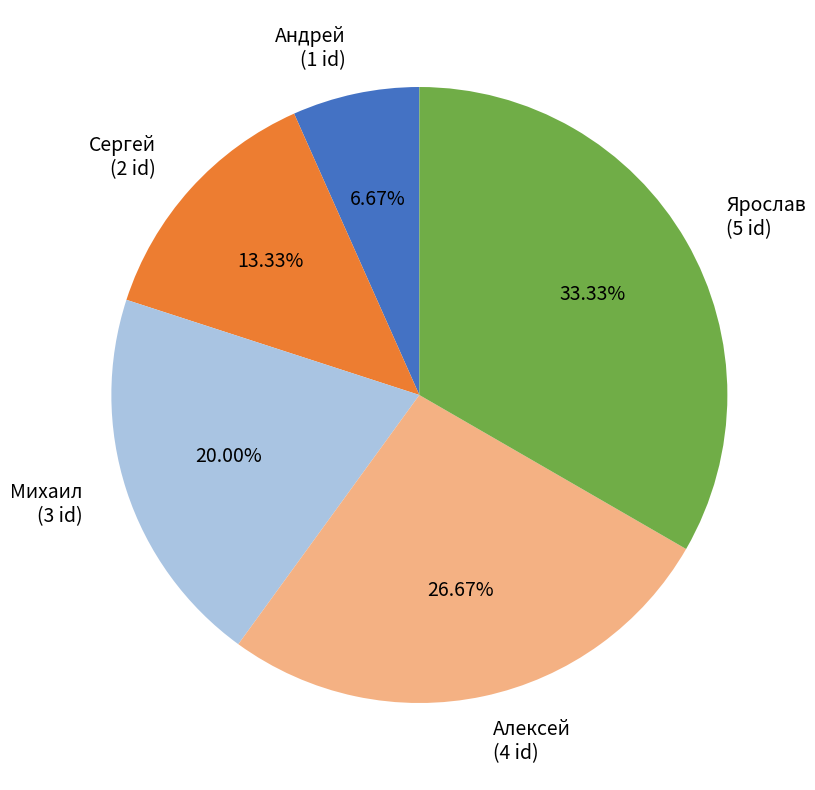

Is Алексей the majority of the pie?

No